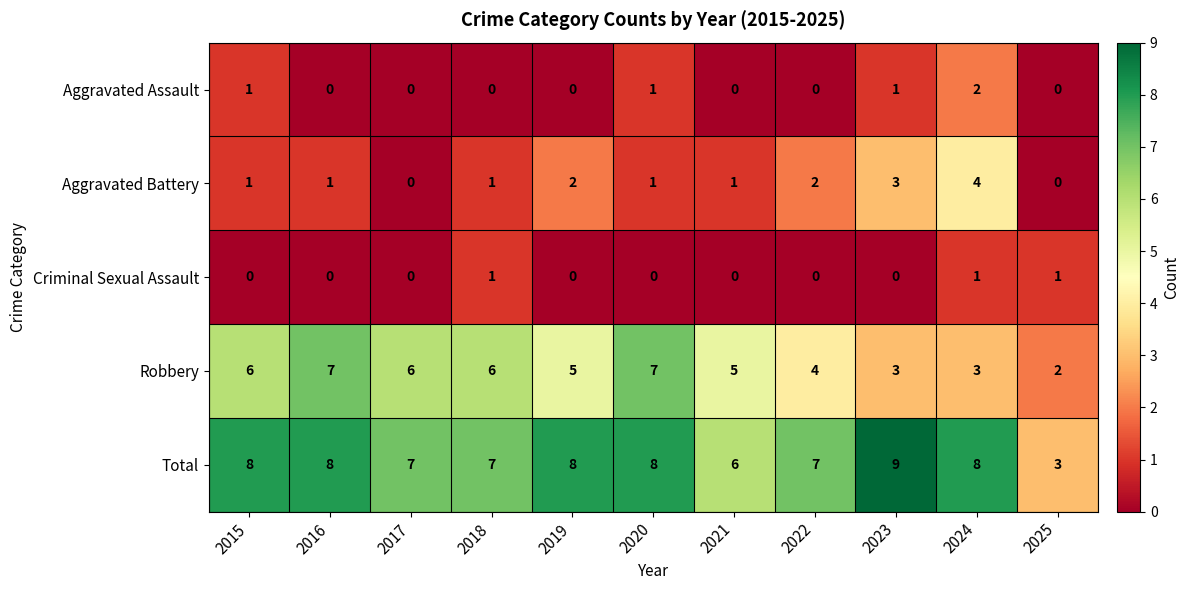

What is the total value across all series at 2022?

13